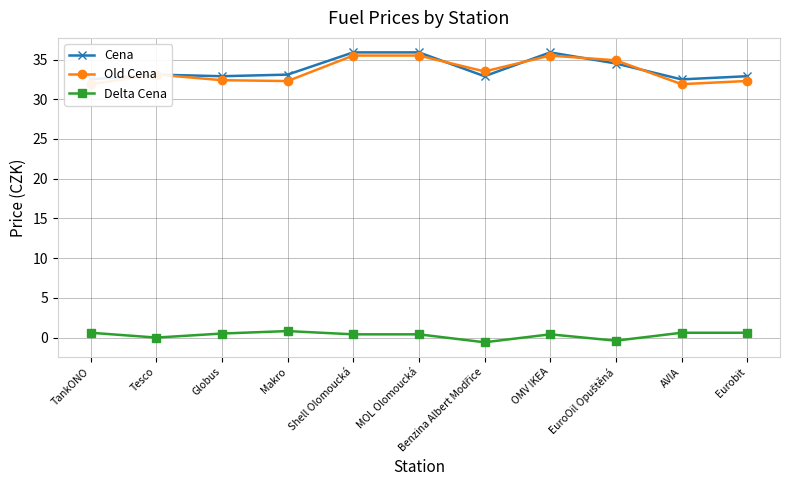

At which category does the chart reach its peak across all series?

Shell Olomoucká